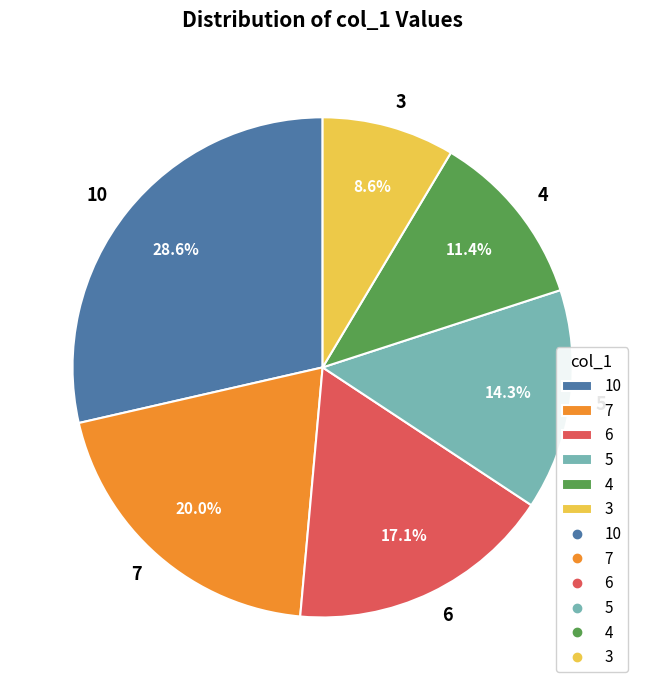

Is there any slice that represents more than half of the pie?

No